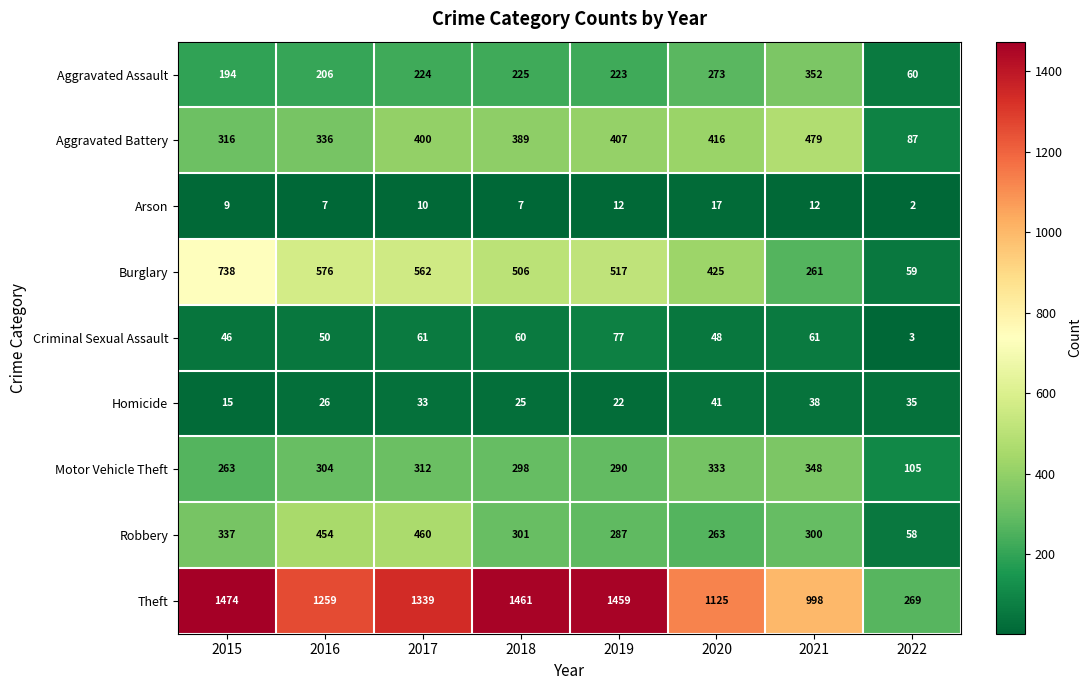

The Motor Vehicle Theft series shows 506 at 2020. True or false?

False